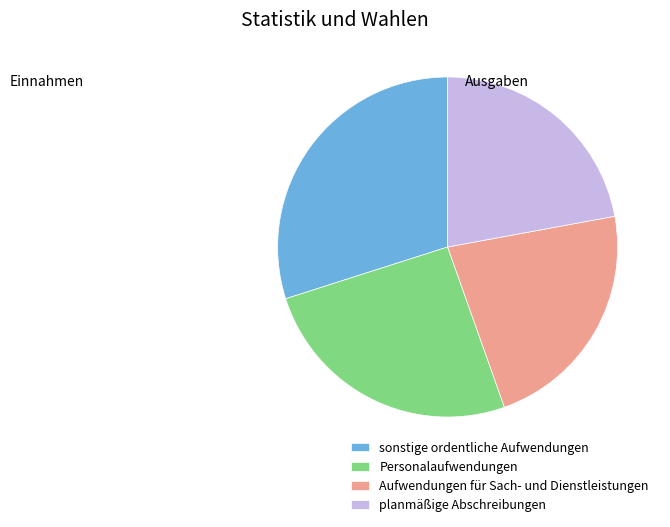

Is the sum of sonstige ordentliche Aufwendungen and Personalaufwendungen greater than half?

Yes